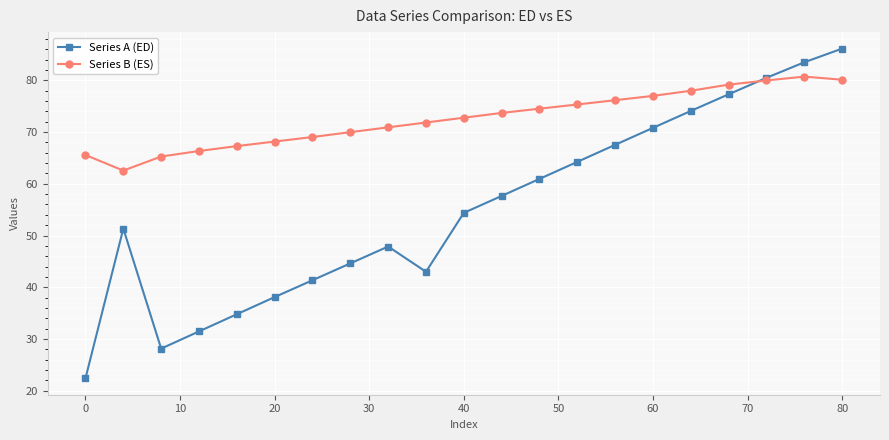

Which series has the widest spread of values?

Series A (ED)